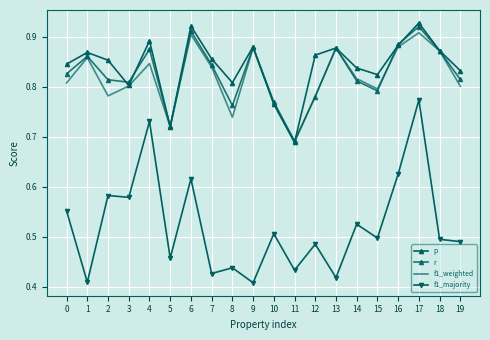

At which category does f1_majority reach its first local peak?

2